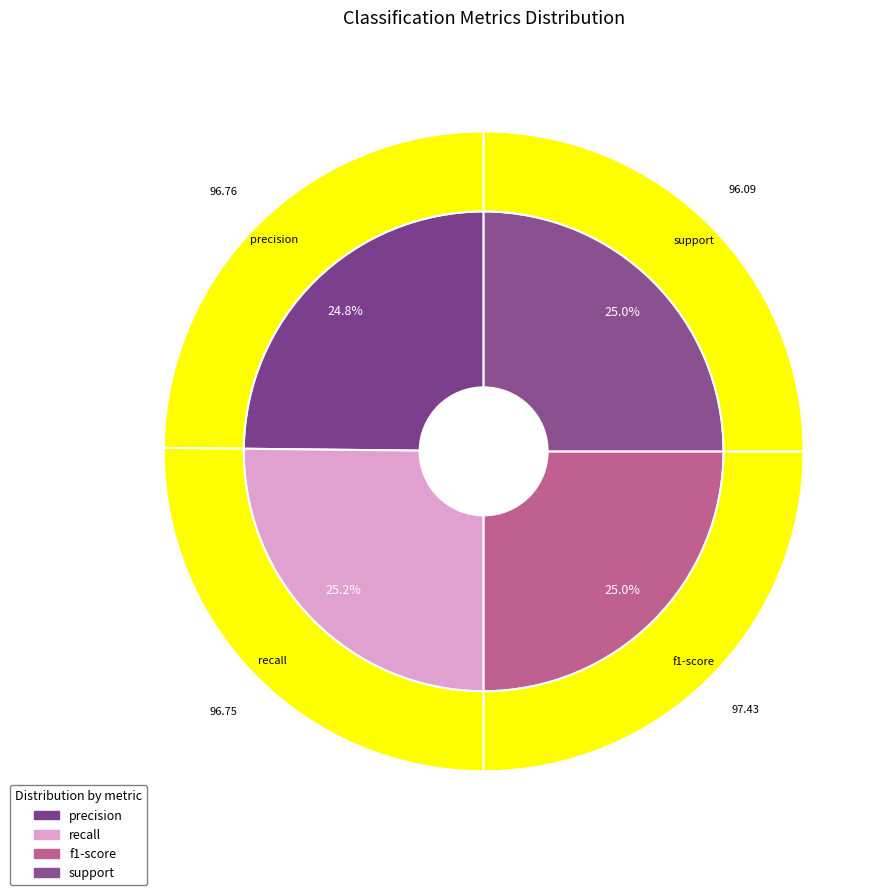

Do precision and recall together represent more than half of the pie?

Yes